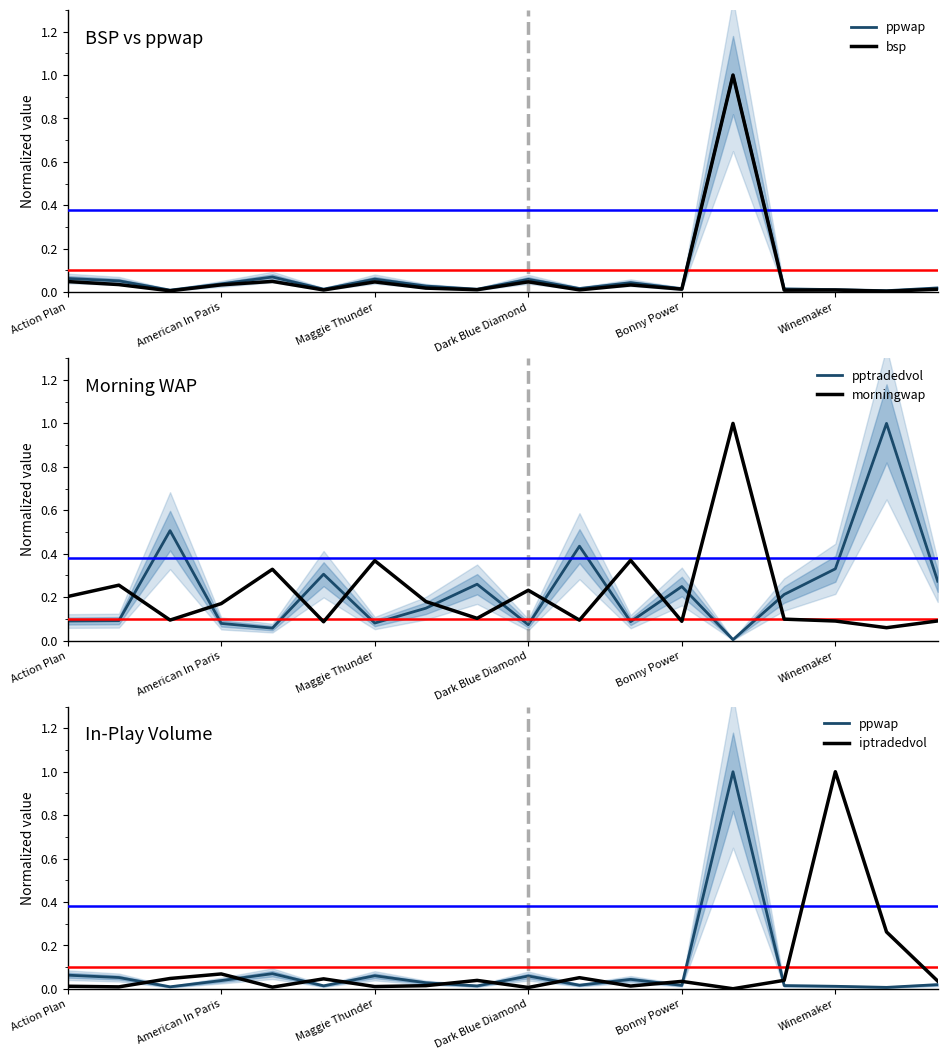

At which category is the sum across all series the highest?

13